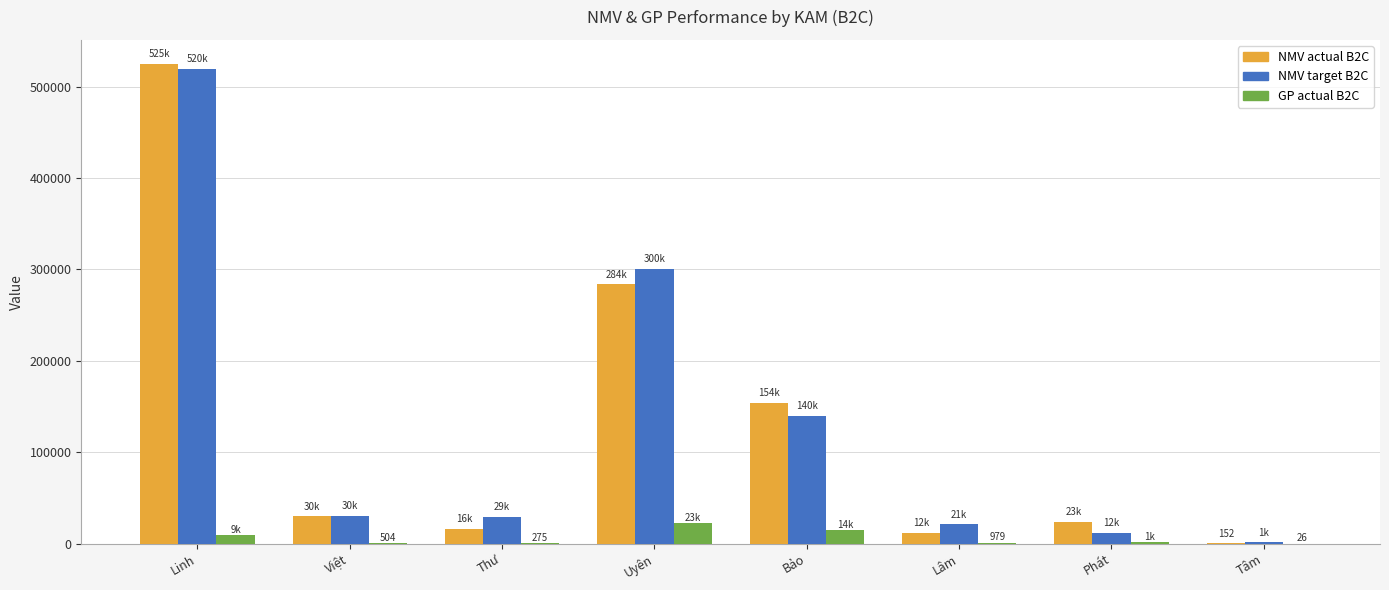

What is the sum of all NMV actual B2C values?

1043826.0